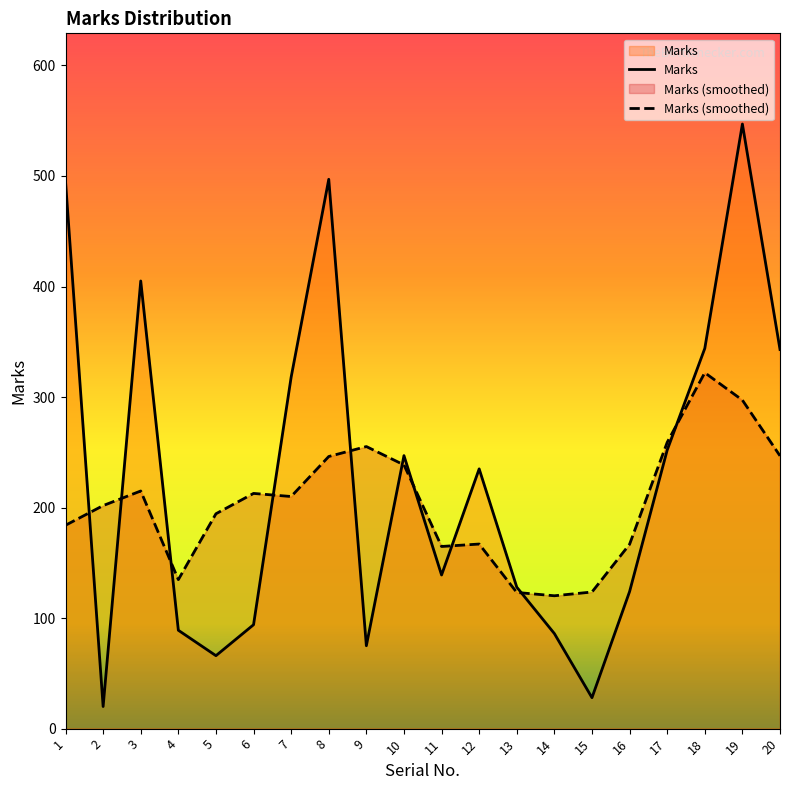

How many points are higher than both their immediate neighbors (excluding endpoints)?

5